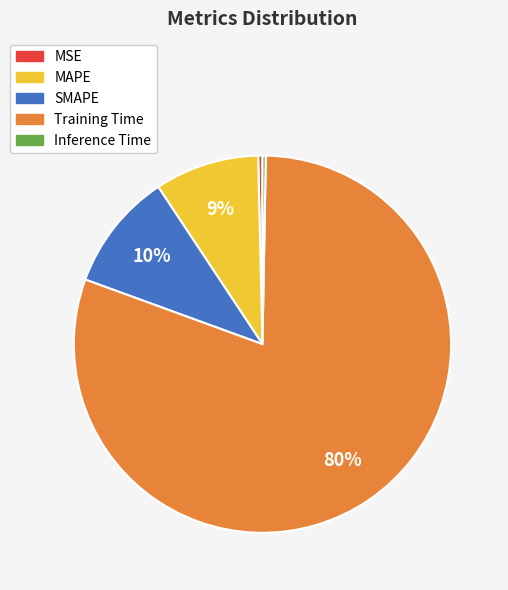

Is the sum of SMAPE and Training Time greater than half?

Yes